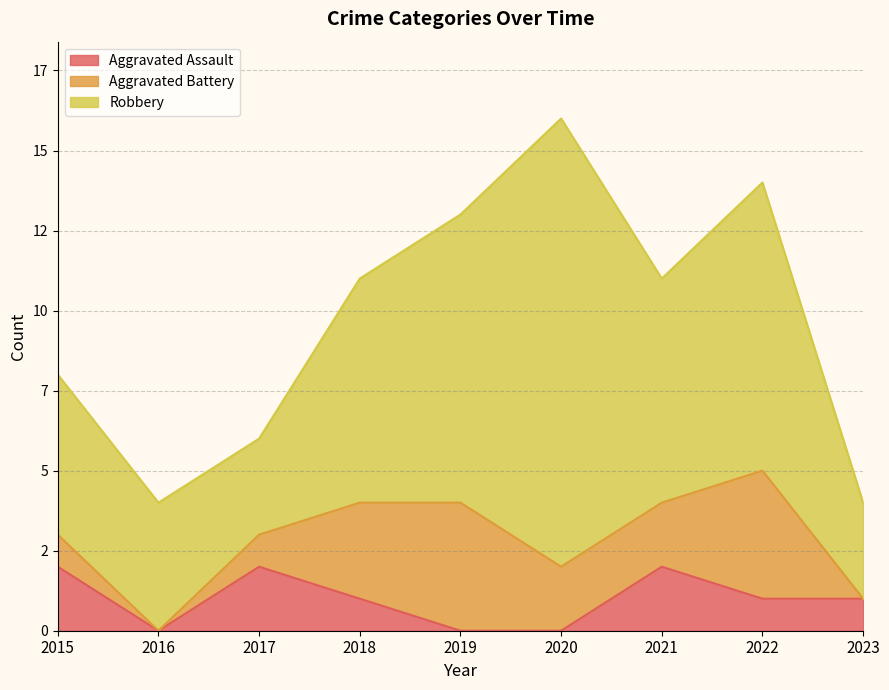

What is the difference between the highest and lowest values at 2017?

2